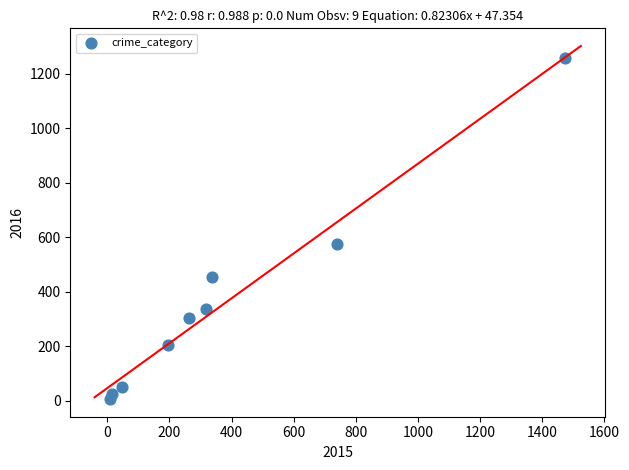

What is the range of Y values (max minus min)?

1252